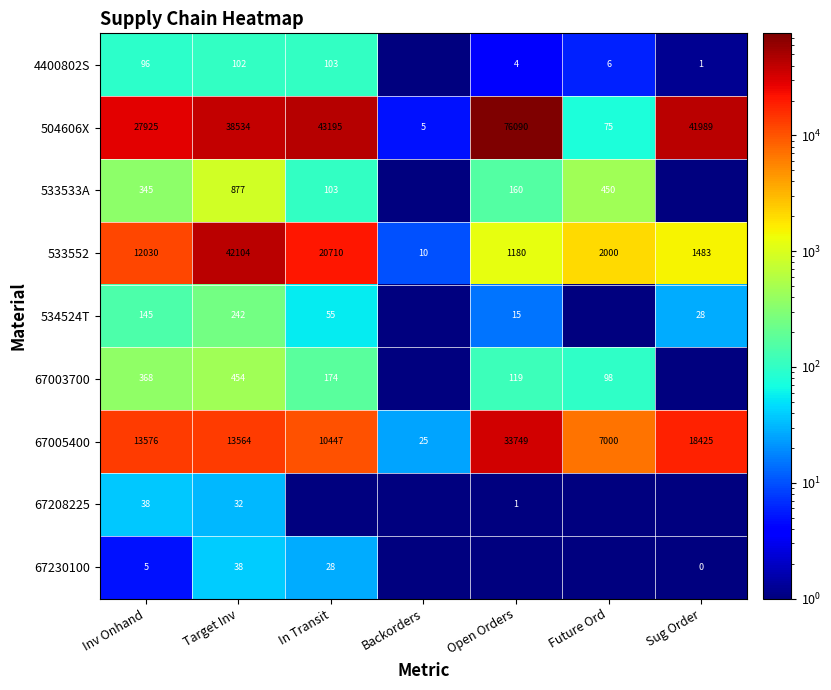

At how many categories does at least one series exceed 11813?

5